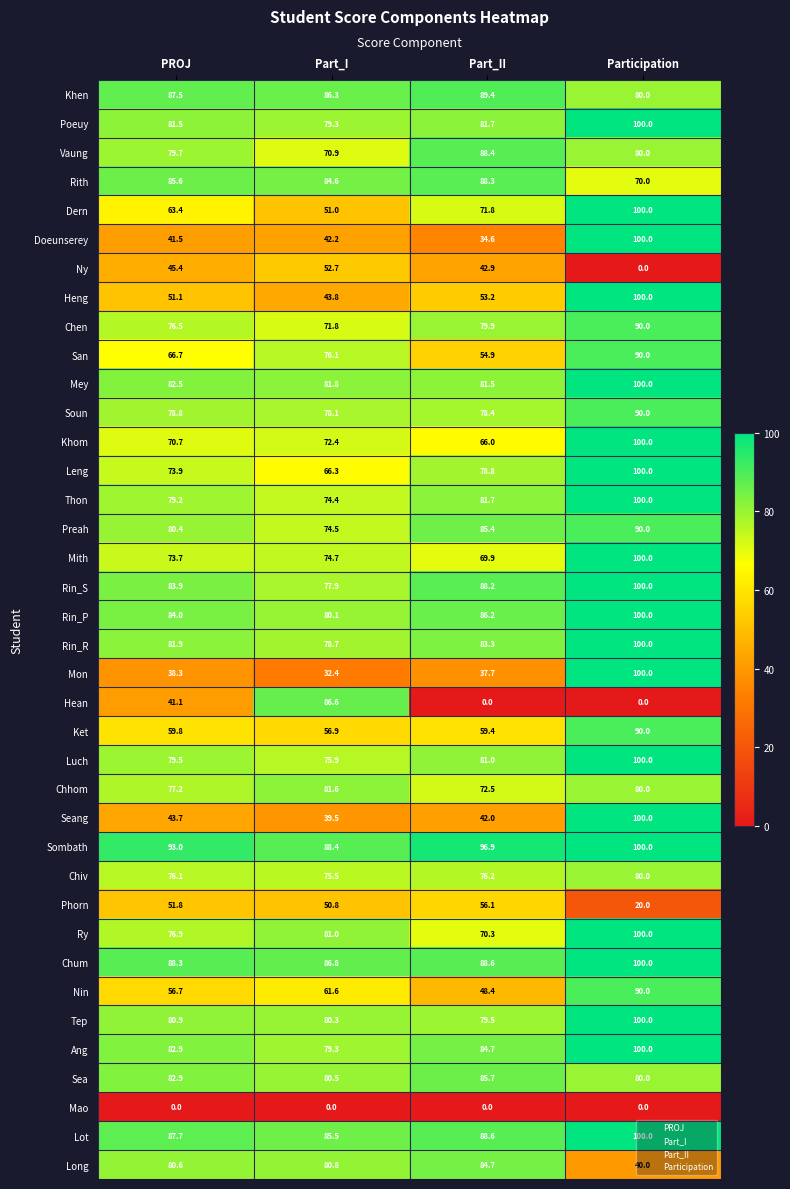

Is it true that Phorn equals 20.0 at Participation?

True